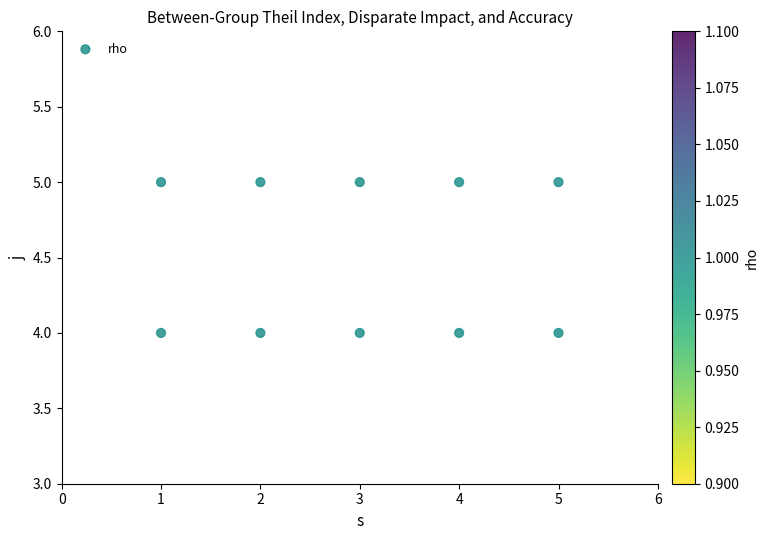

What is the range of X values (max minus min)?

4